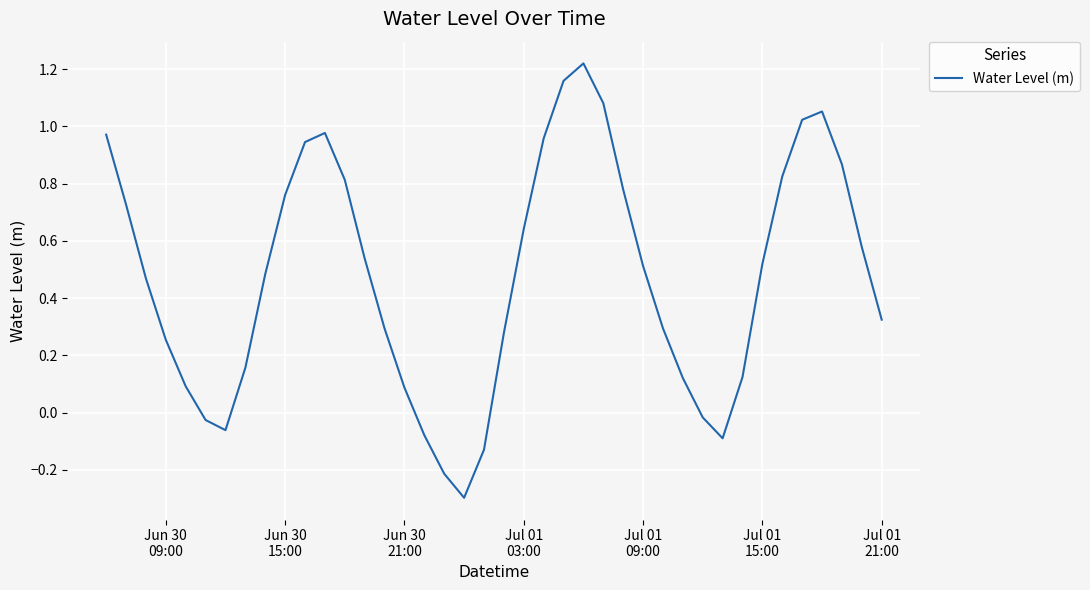

How many series are shown in this chart?

1